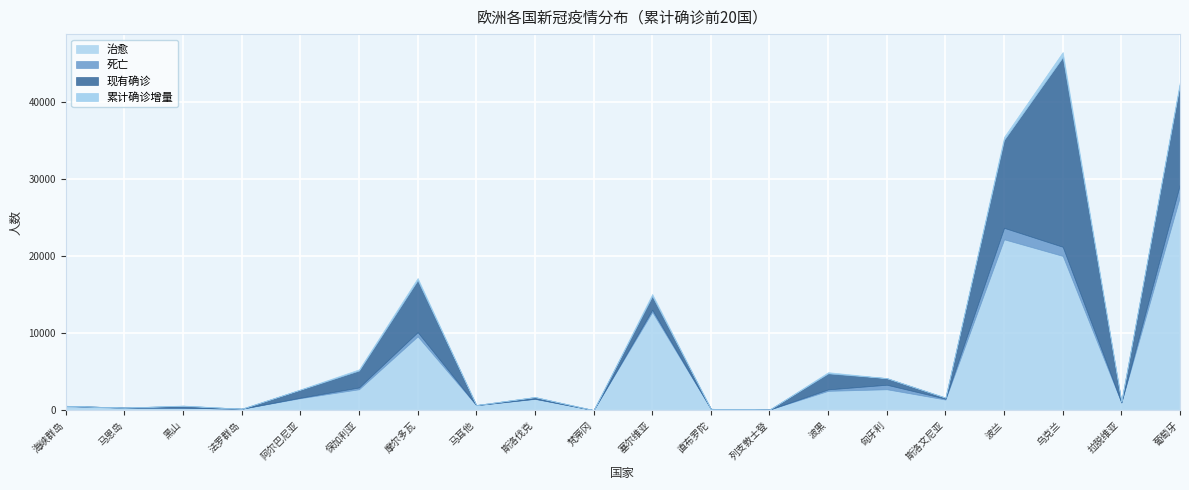

What position from the right is 黑山?

18